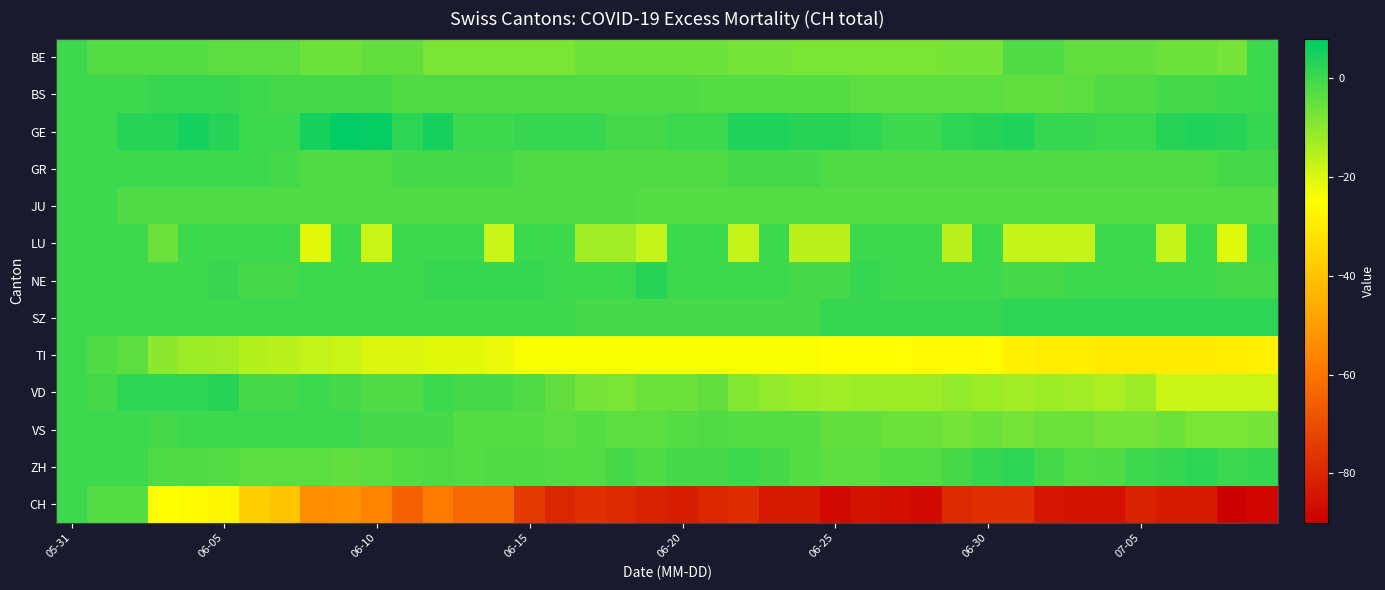

Reading left to right, list all the values displayed in this chart.

BE: 0	-3	-3	-3	-3	-4	-4	-4	-6	-6	-5	-5	-8	-8	-8	-8	-8	-6	-6	-6	-6	-6	-7	-7	-8	-8	-8	-8	-8	-7	-7	-2	-2	-5	-5	-5	-6	-6	-7	0
BS: 0	0	0	1	1	1	0	-1	-1	-1	-1	-2	-2	-2	-2	-2	-2	-2	-2	-2	-2	-3	-3	-3	-3	-3	-4	-4	-4	-4	-4	-5	-5	-4	-2	-2	-1	-1	0	0
GE: 0	0	3	3	5	3	0	0	5	8	7	2	5	0	0	1	1	1	-1	-1	0	0	4	4	3	3	2	0	0	2	3	4	1	1	0	0	3	4	3	1
GR: 0	0	0	0	0	0	0	-1	-2	-2	-2	-1	-1	-1	-1	-2	-2	-2	-2	-2	-2	-2	-1	-1	-1	-2	-2	-2	-2	-2	-2	-2	-2	-2	-2	-2	-2	-2	-1	-1
JU: 0	0	-2	-2	-2	-2	-2	-2	-2	-2	-2	-2	-2	-2	-2	-2	-2	-2	-2	-3	-3	-3	-3	-3	-3	-3	-3	-3	-3	-3	-3	-3	-3	-3	-3	-3	-3	-3	-3	-3
LU: 0	0	0	-6	0	0	0	0	-21	0	-18	0	0	0	-18	0	0	-13	-13	-17	0	0	-17	0	-16	-16	0	0	0	-16	0	-17	-17	-17	0	0	-17	0	-21	0
NE: 0	0	0	0	0	1	-1	-1	0	0	0	0	1	1	1	1	0	0	0	3	0	0	0	0	-1	-1	1	0	0	0	0	-1	-1	0	0	0	0	0	-1	-1
SZ: 0	0	0	0	0	0	0	0	0	0	0	0	0	0	0	0	0	-1	-1	-1	-1	-1	-1	-1	-1	1	1	1	1	1	1	2	2	2	2	2	2	2	2	2
TI: 0	-2	-4	-10	-12	-13	-15	-16	-17	-18	-20	-20	-21	-21	-22	-24	-24	-24	-24	-24	-24	-24	-24	-24	-24	-25	-25	-25	-26	-26	-26	-28	-29	-29	-30	-30	-30	-30	-29	-28
VD: 0	-1	2	2	2	3	-1	-1	0	-1	-2	-2	0	-1	-1	-2	-5	-7	-8	-6	-6	-5	-9	-11	-12	-13	-12	-12	-12	-11	-12	-13	-12	-13	-14	-12	-18	-18	-18	-18
VS: 0	0	0	-1	0	0	0	0	0	0	-1	-1	-1	-3	-3	-3	-4	-3	-4	-4	-3	-2	-3	-3	-3	-5	-5	-6	-6	-7	-6	-7	-6	-6	-7	-7	-6	-8	-8	-7
ZH: 0	0	0	-2	-2	-3	-4	-4	-4	-5	-4	-3	-2	-3	-2	-2	-3	-3	-1	-2	-1	-1	0	-1	-3	-4	-4	-3	-3	-1	1	2	-1	-3	-2	0	1	2	0	1
CH: 0	-3	-3	-25	-26	-27	-37	-40	-54	-53	-56	-65	-58	-63	-63	-75	-80	-77	-79	-81	-82	-80	-78	-83	-83	-87	-85	-86	-87	-79	-77	-77	-84	-85	-85	-81	-83	-83	-90	-88